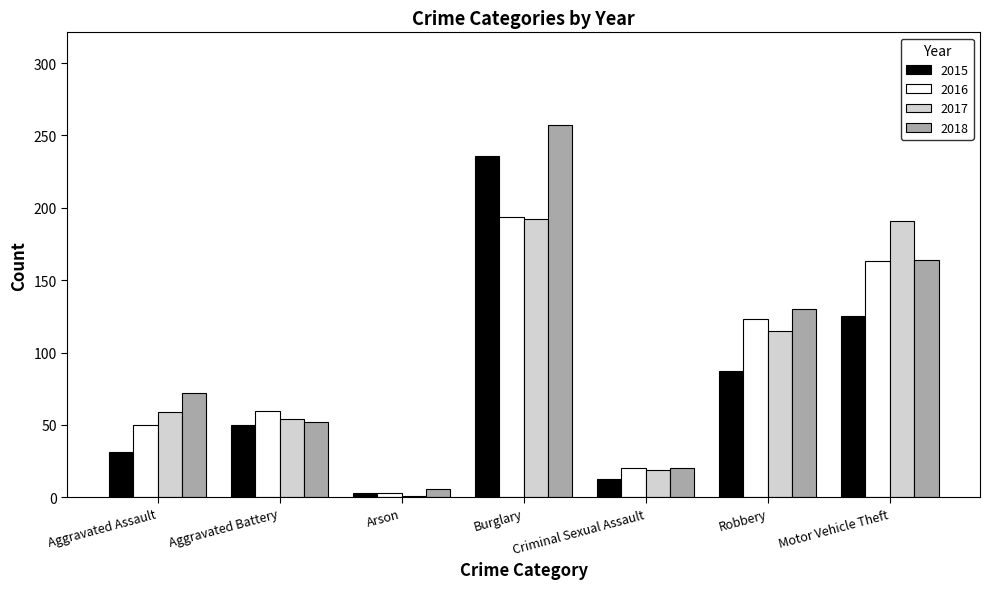

What is the total value across all series at Motor Vehicle Theft?

643